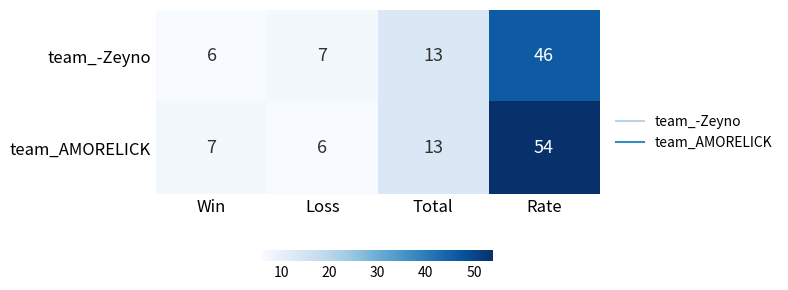

List the series in order of their peak value, lowest first.

team_-Zeyno, team_AMORELICK